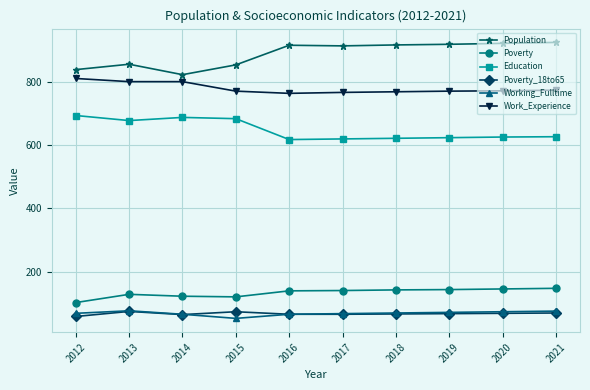

What is the maximum value for Education?

693